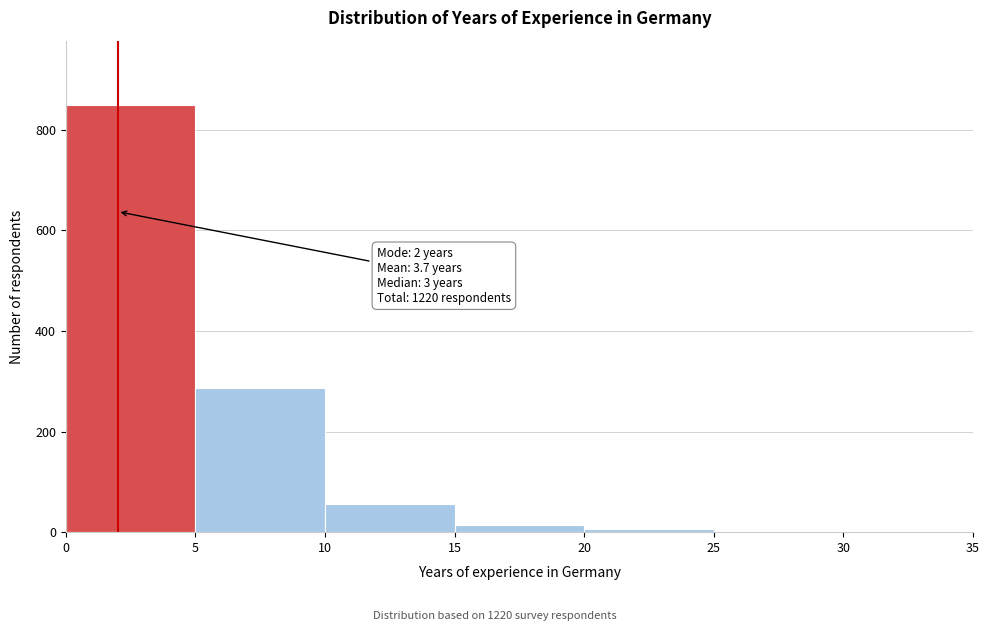

Which range on the x-axis has the tallest bar?

0 to 5